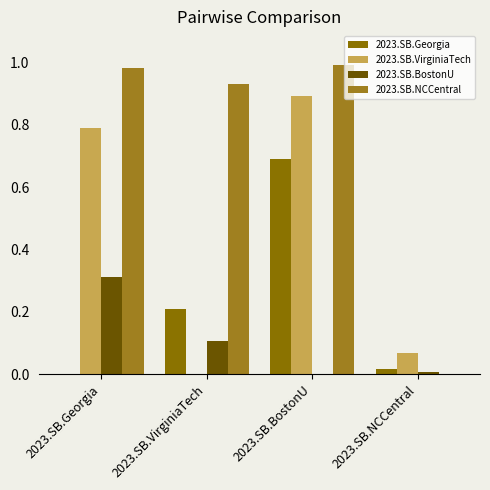

Is the value of 2023.SB.VirginiaTech at 2023.SB.NCCentral greater than the value of 2023.SB.NCCentral at 2023.SB.Georgia?

No